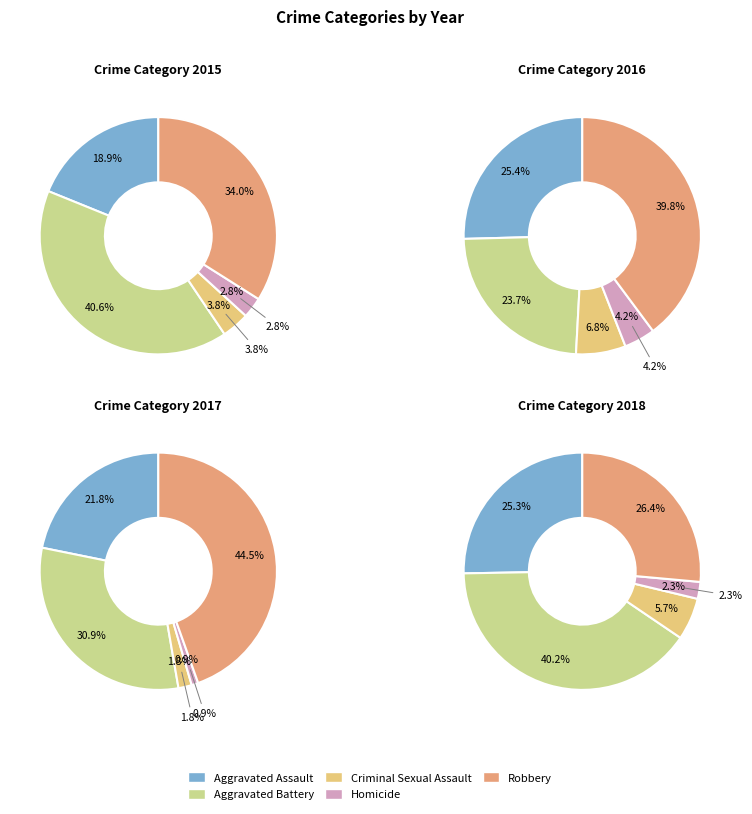

Is the sum of Criminal Sexual Assault and Aggravated Assault greater than half?

No